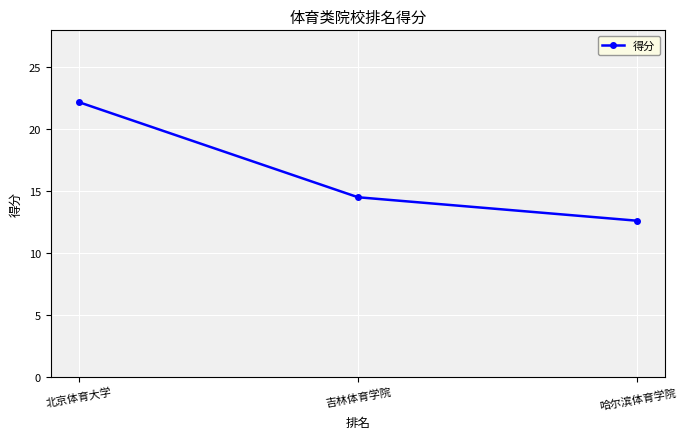

Does the chart display data point markers on the line(s)?

Yes